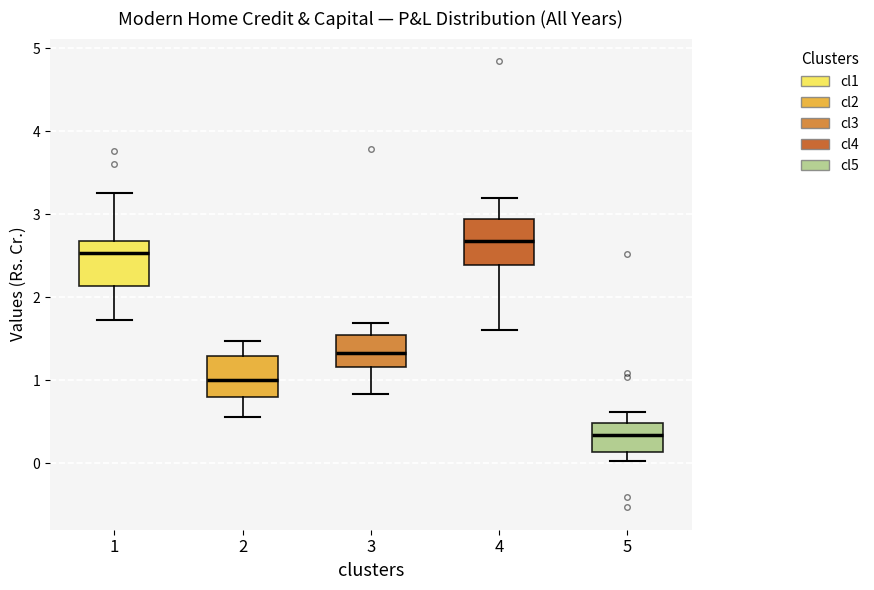

Reading left to right, transcribe this box plot: for each box, give where its median line is, the range the box spans, and where its two whiskers end, as read against the y-axis. The values are not printed on the chart, so give them approximately, as read against the axis.

1: median 2.5, box 2.1 to 2.7, whiskers 1.7 to 3.3
2: median 1.0, box 0.8 to 1.3, whiskers 0.6 to 1.5
3: median 1.3, box 1.2 to 1.6, whiskers 0.8 to 1.7
4: median 2.7, box 2.4 to 2.9, whiskers 1.6 to 3.2
5: median 0.3, box 0.1 to 0.5, whiskers 0.0 to 0.6